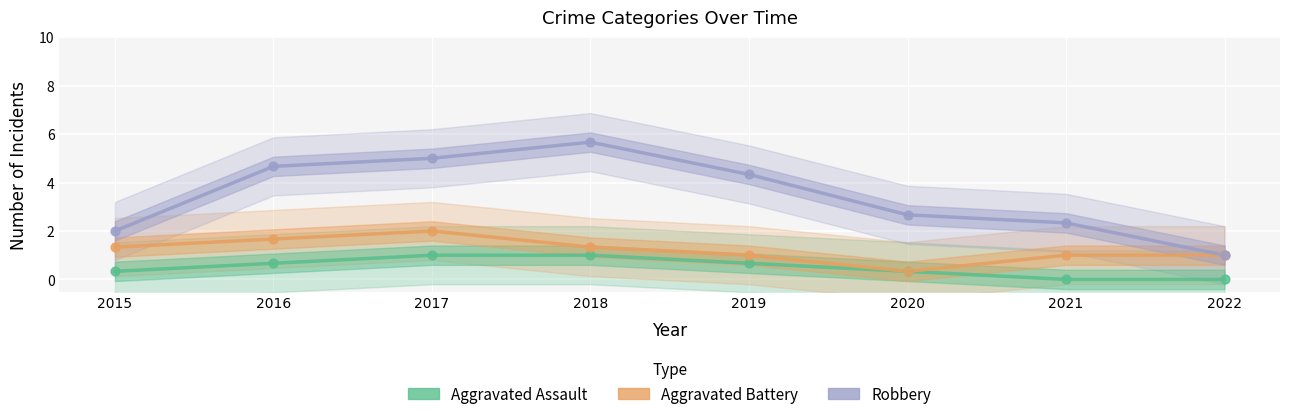

Is the value of Aggravated Battery at 2019 greater than the value of Robbery at 2017?

No